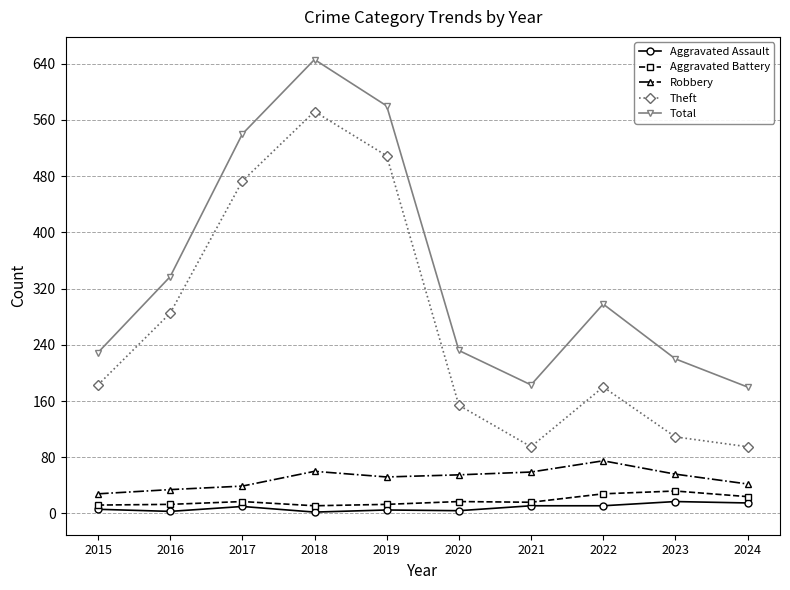

What is the average value of the Aggravated Assault series?

8